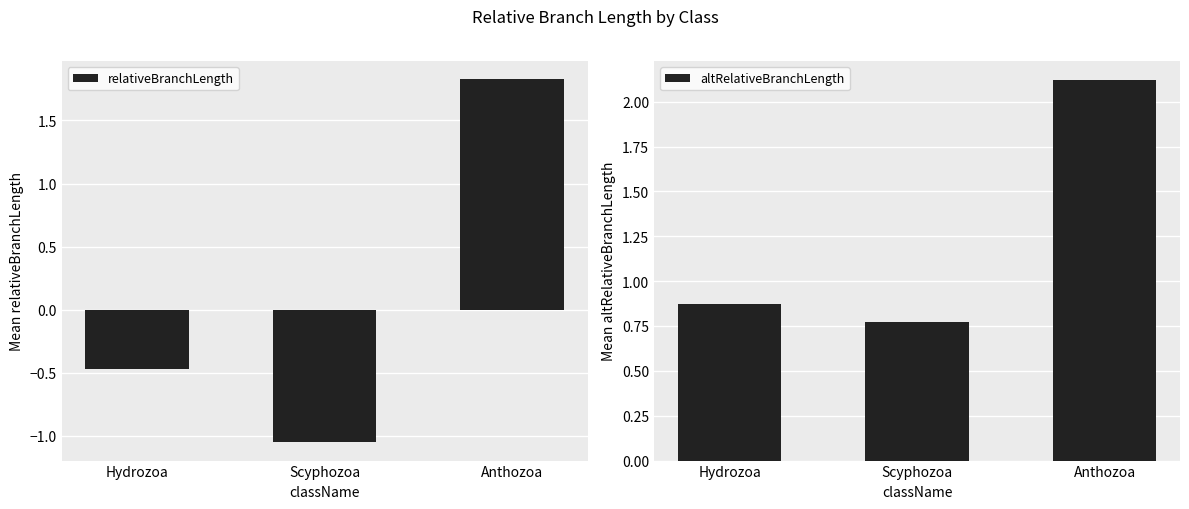

What is the label of the 3rd bar from the left?

Anthozoa